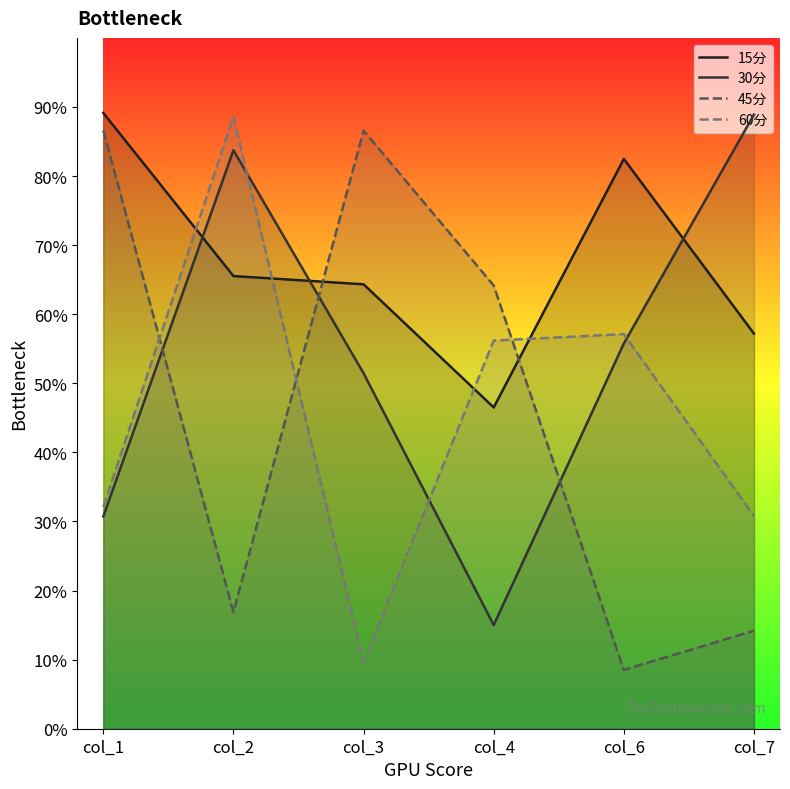

Where is the first local maximum for 60分?

col_2